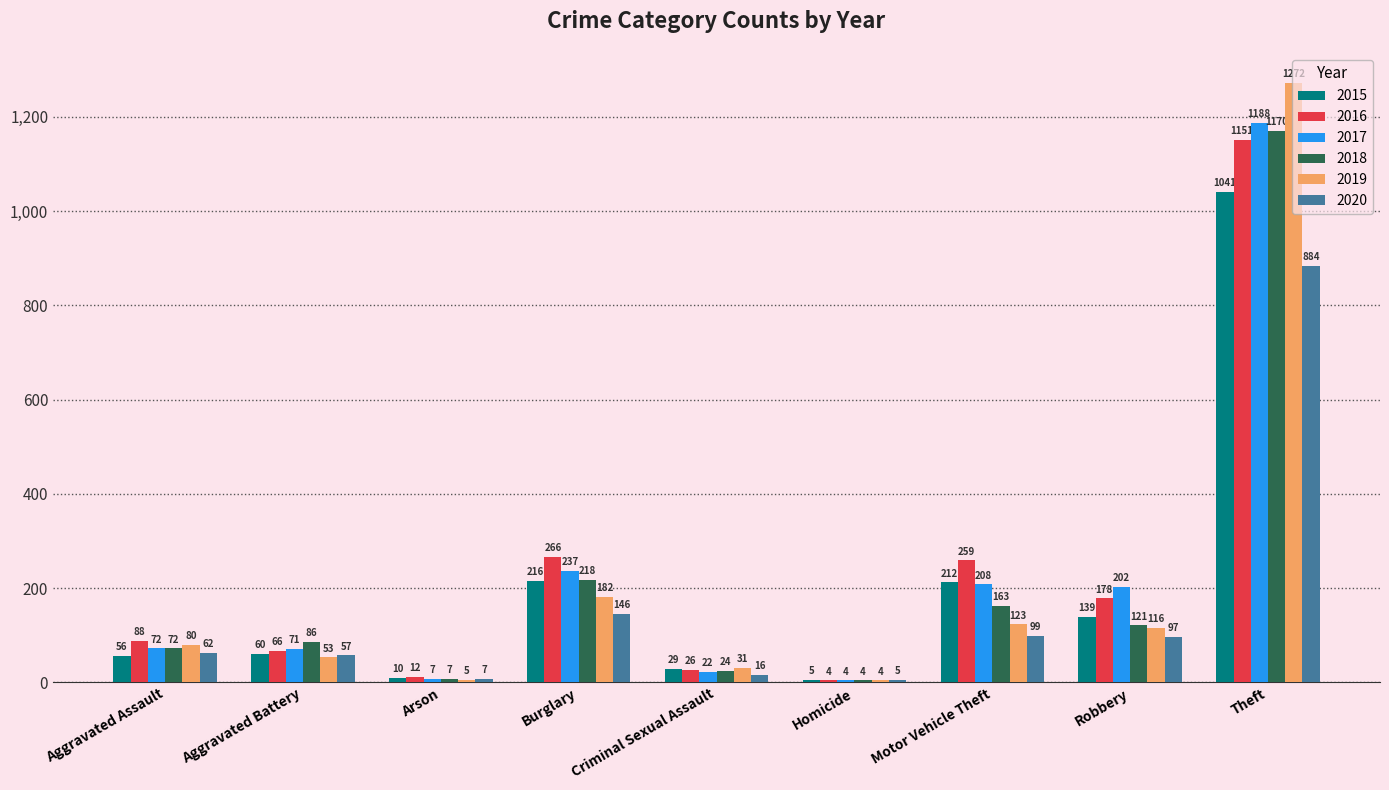

At which label is 2019 closest to 638?

Burglary